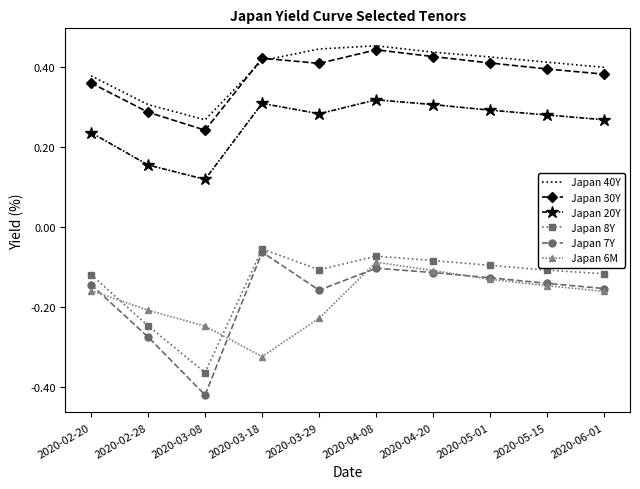

What are all the series names shown in the legend?

Japan 40Y, Japan 30Y, Japan 20Y, Japan 8Y, Japan 7Y, Japan 6M